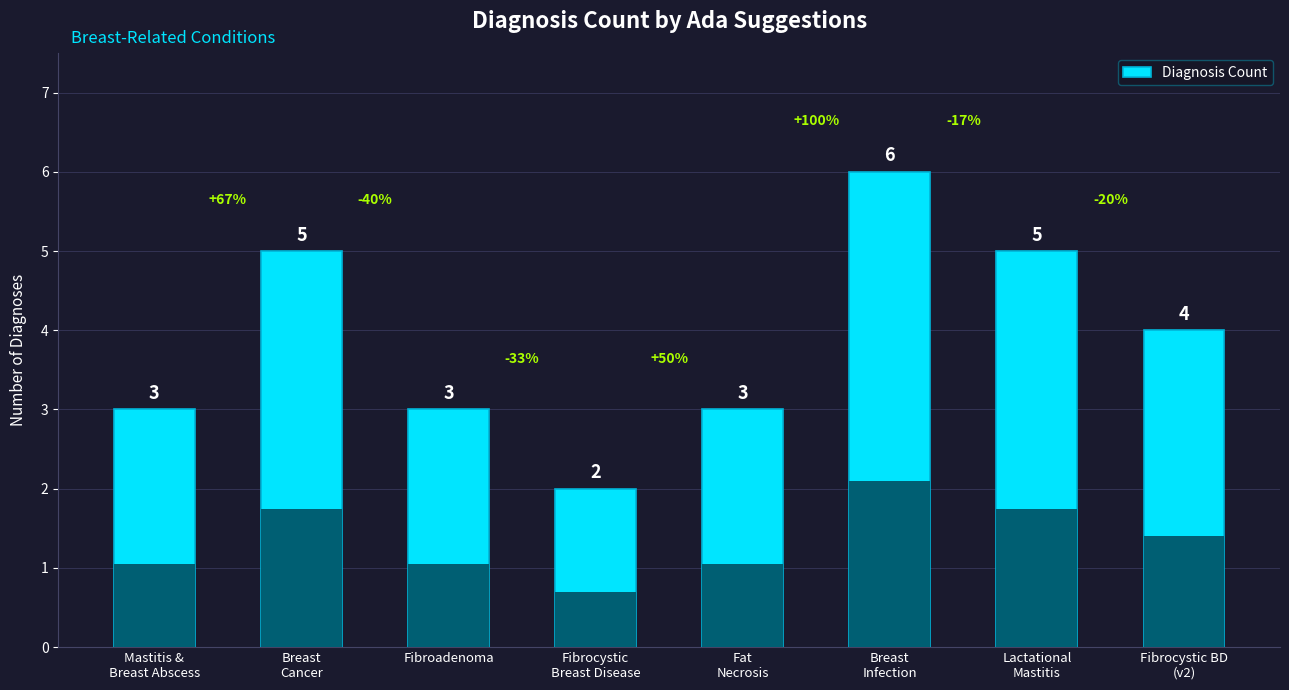

What position from the left is Fibrocystic BD
(v2)?

8